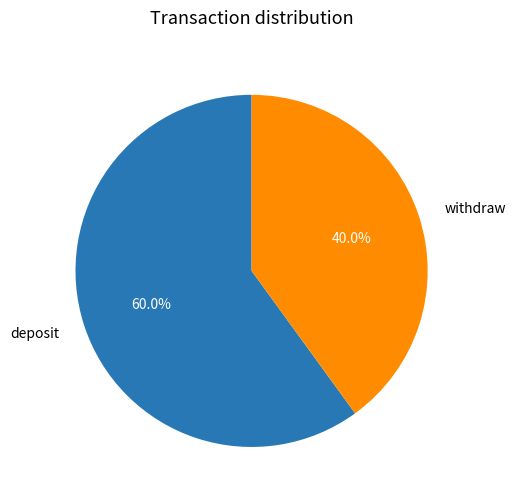

What is the ratio of the value at deposit to the value at withdraw?

1.5